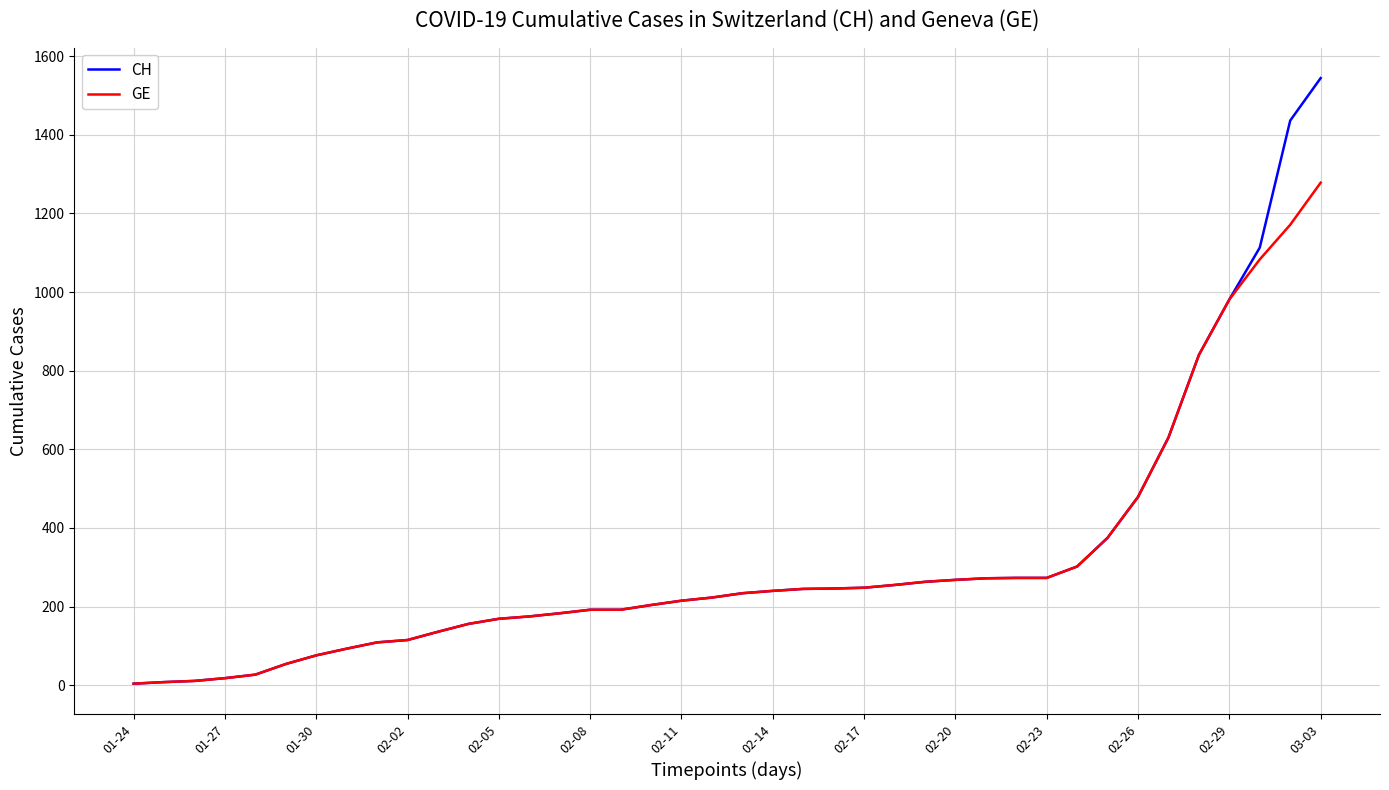

How many values in the CH series are below 234?

20